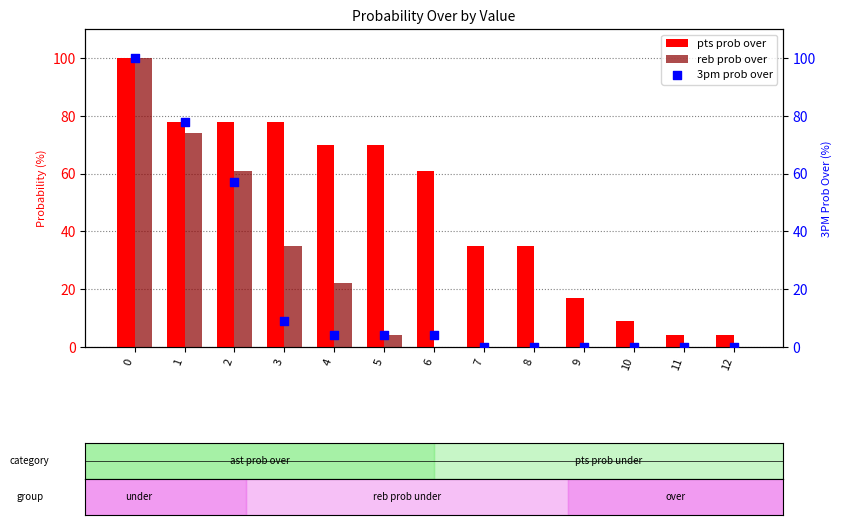

Which series reaches the maximum Y coordinate?

pts prob over